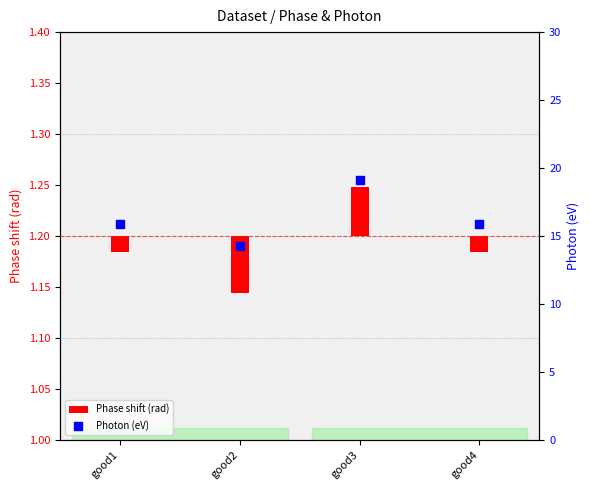

At how many categories does at least one series exceed 18?

1